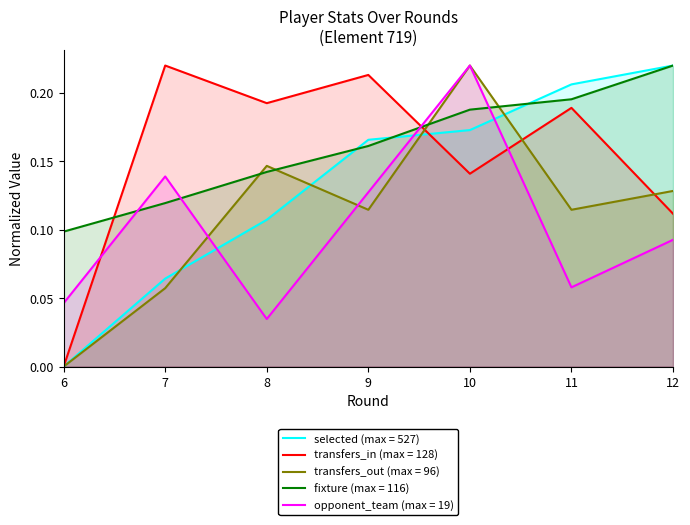

List the labels in order of fixture (max = 116) value, smallest first.

6, 7, 8, 9, 10, 11, 12